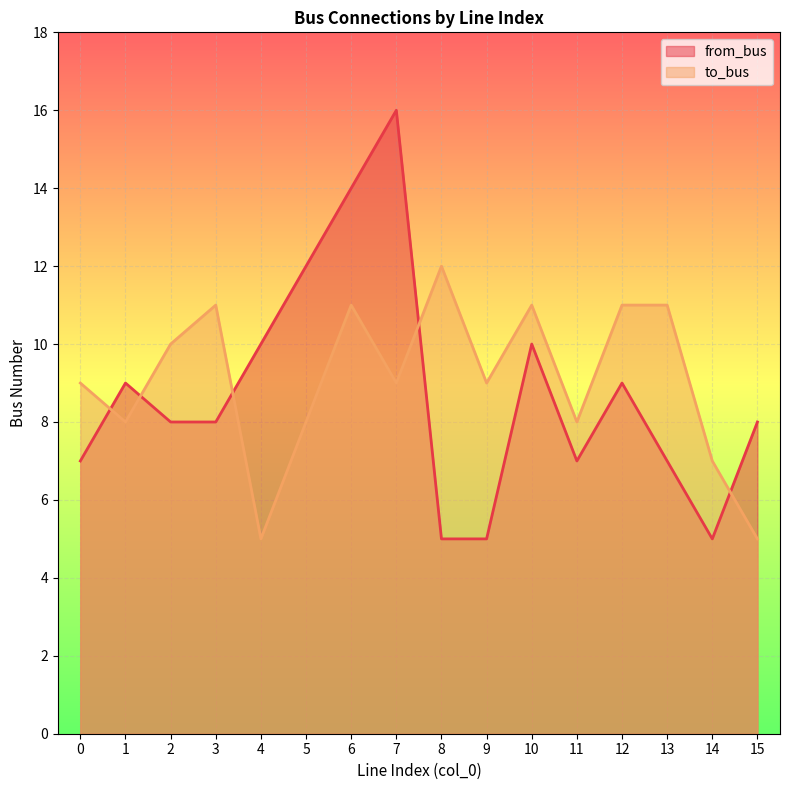

What is the total value across all series at 9?

14